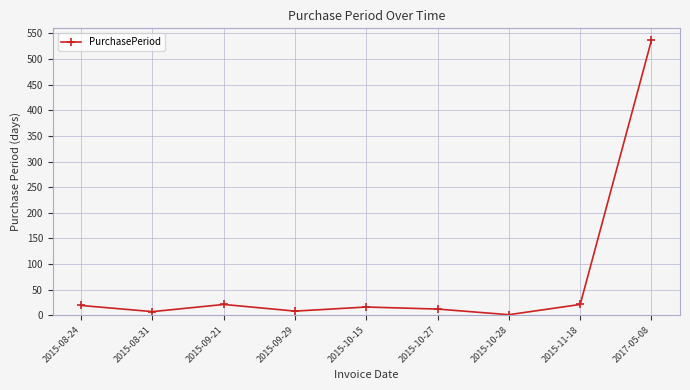

What is the label of the 1st point from the left?

2015-08-24